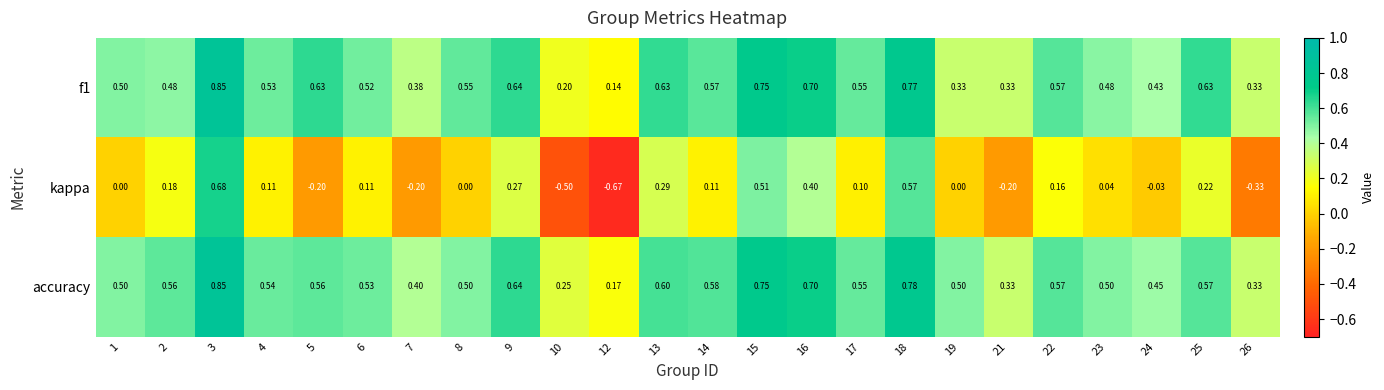

Which series changed the most between 2 and 15?

kappa